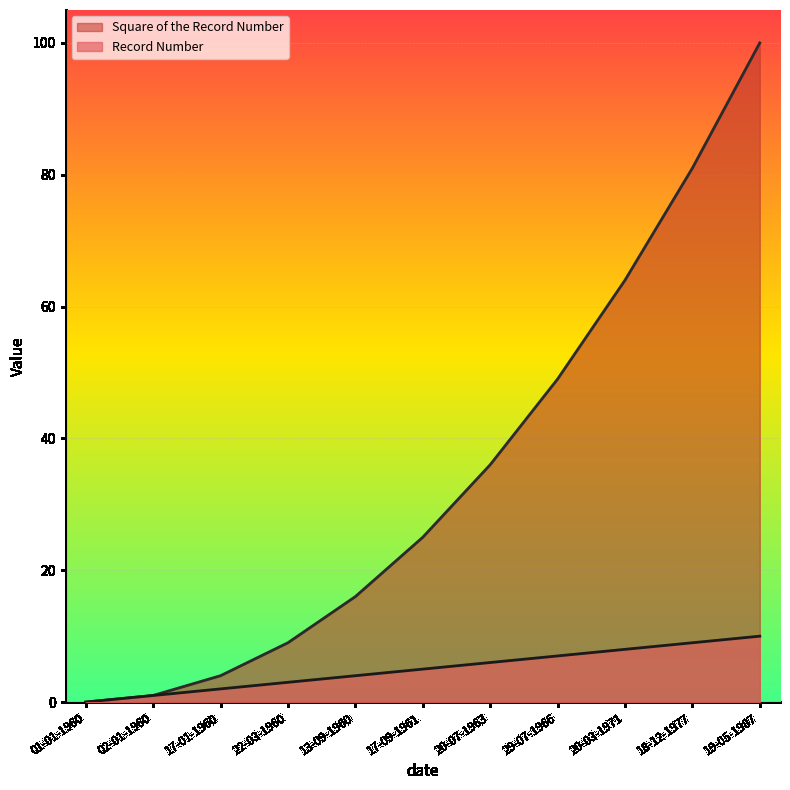

Which label corresponds to the smallest value in the chart?

01-01-1960